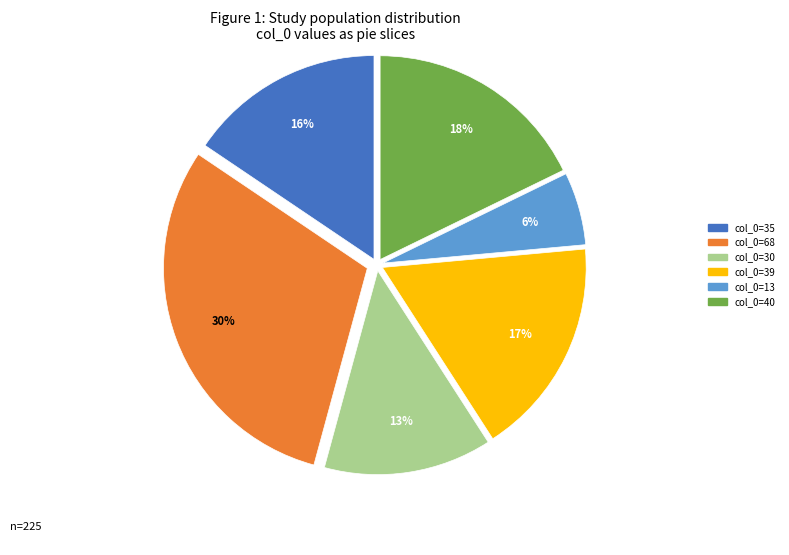

Does 35 represent more than half of the total?

No